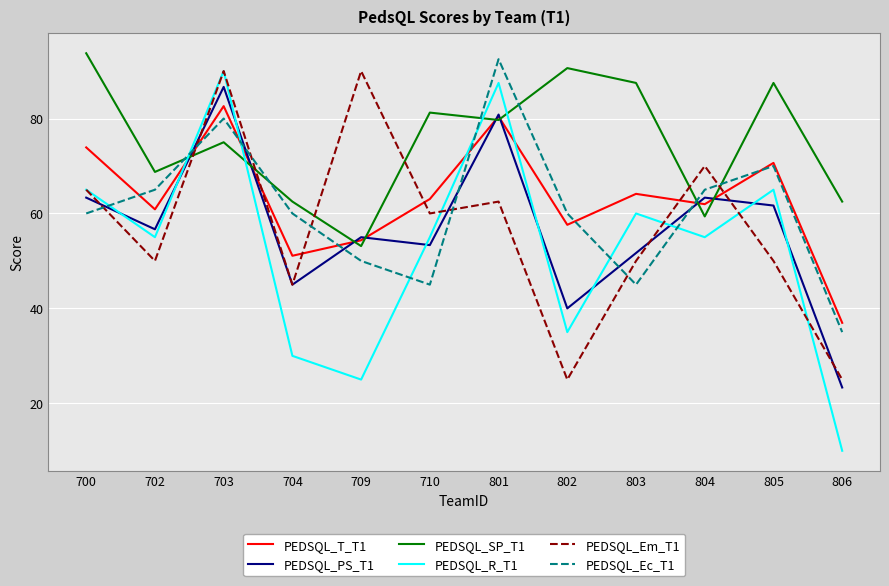

Which series ends up on top after the final intersection of PEDSQL_R_T1 and PEDSQL_SP_T1?

PEDSQL_SP_T1